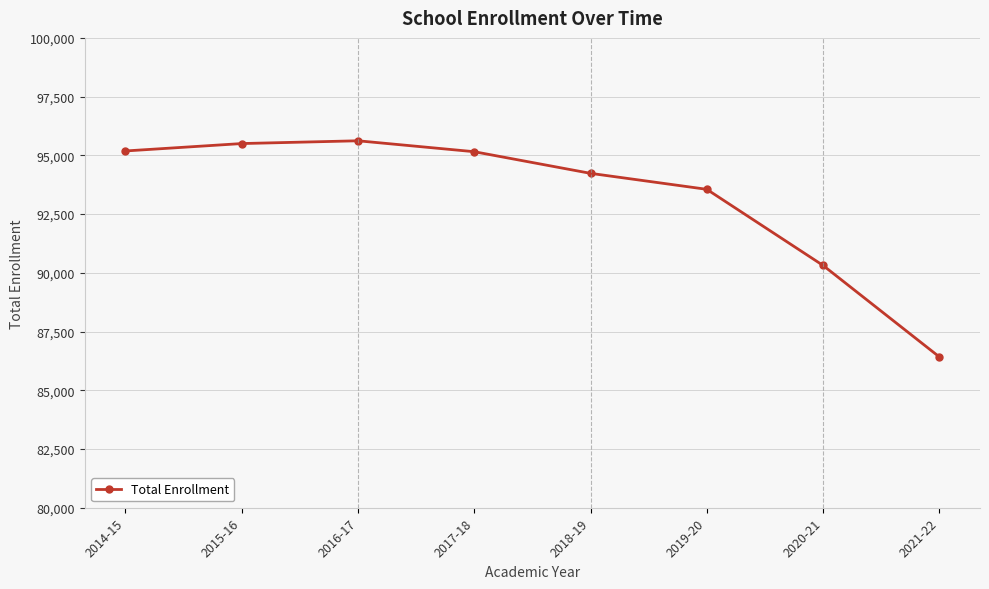

How many points are higher than both their immediate neighbors (excluding endpoints)?

1